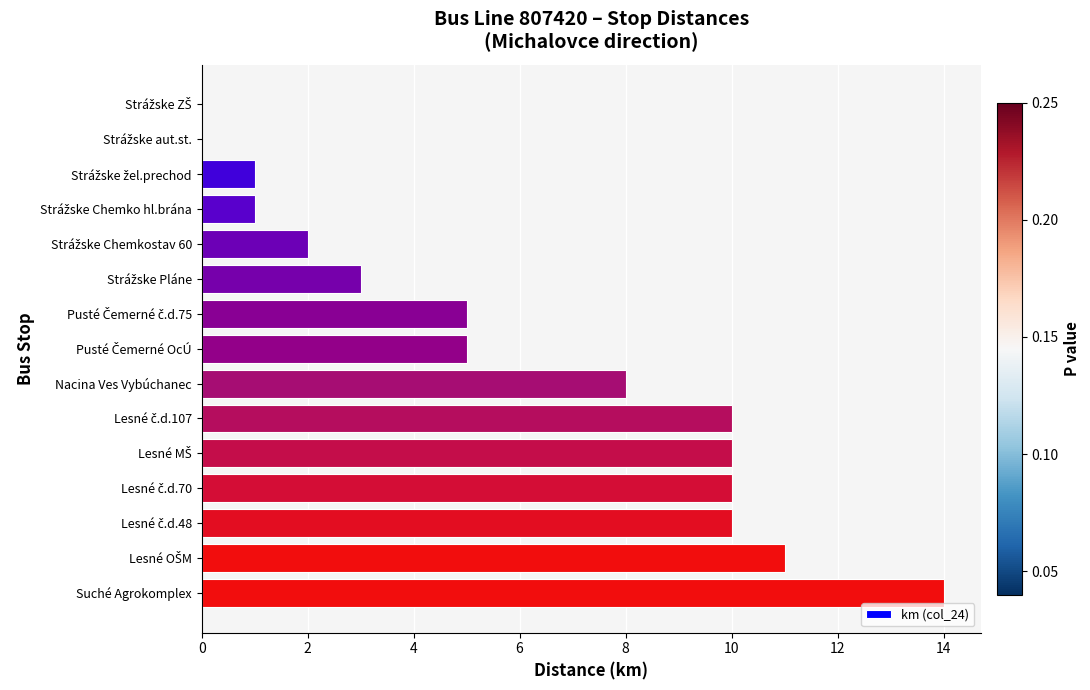

Which label corresponds to the largest value in the chart?

Suché Agrokomplex